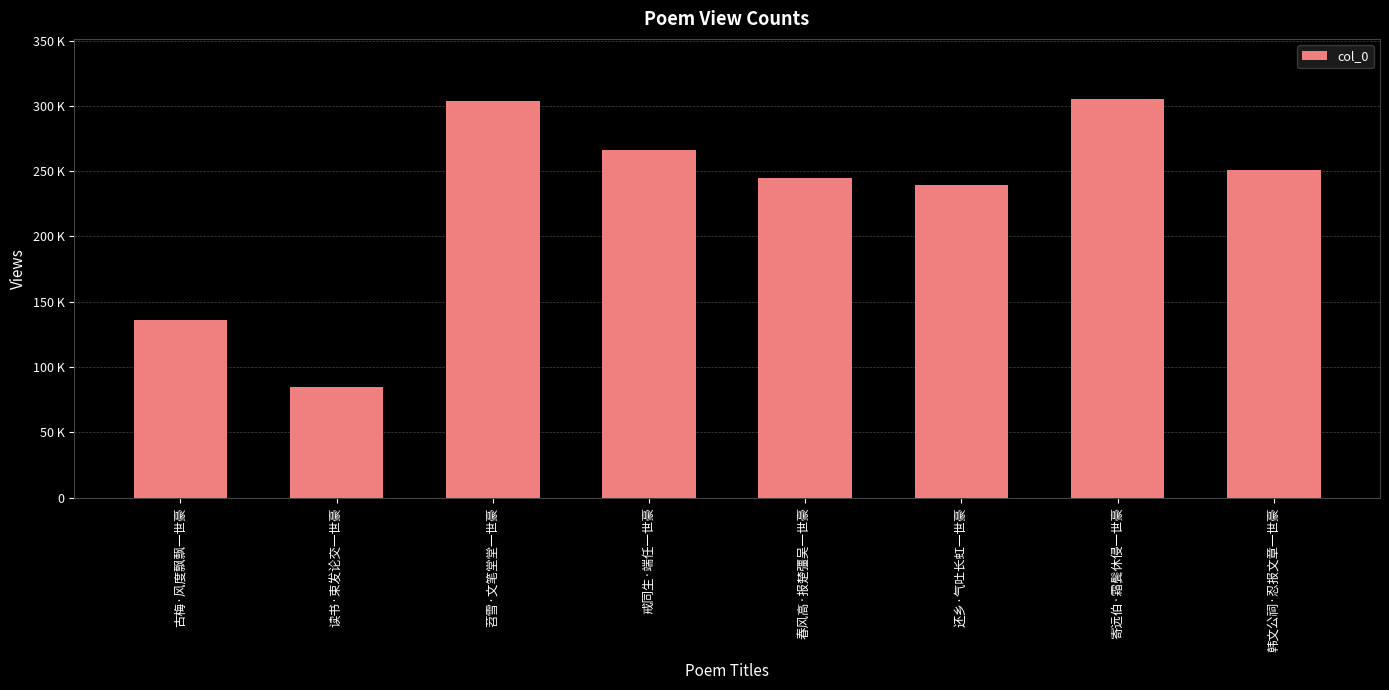

What is the value of the 2nd bar from the left?

84899